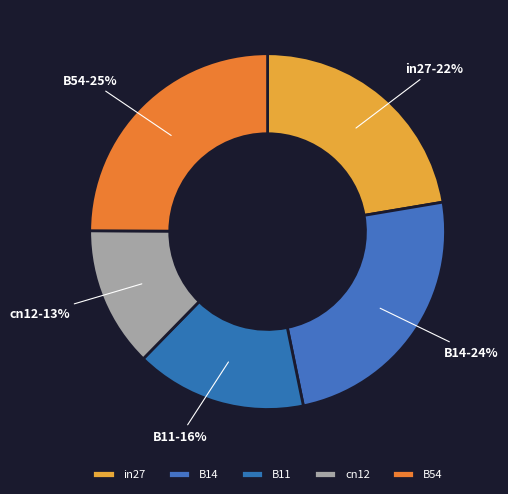

To the nearest percent, what is the average slice percentage?

20%